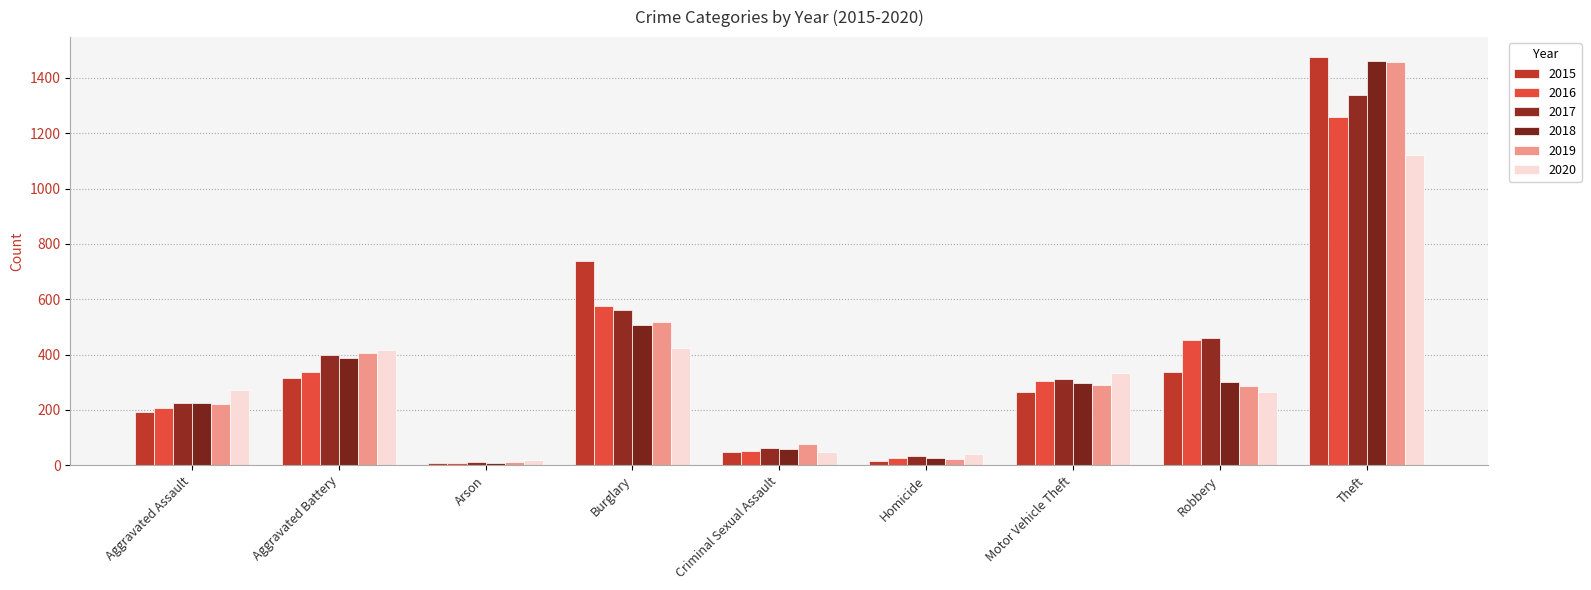

True or false: 2015 has a value of 1474 at Theft.

True